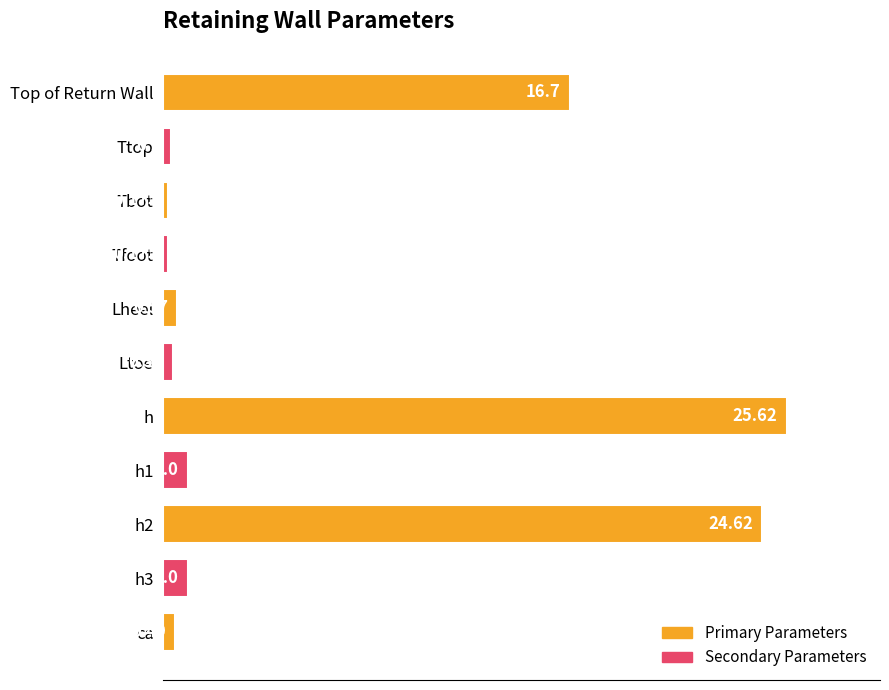

Does the chart contain any negative values?

No